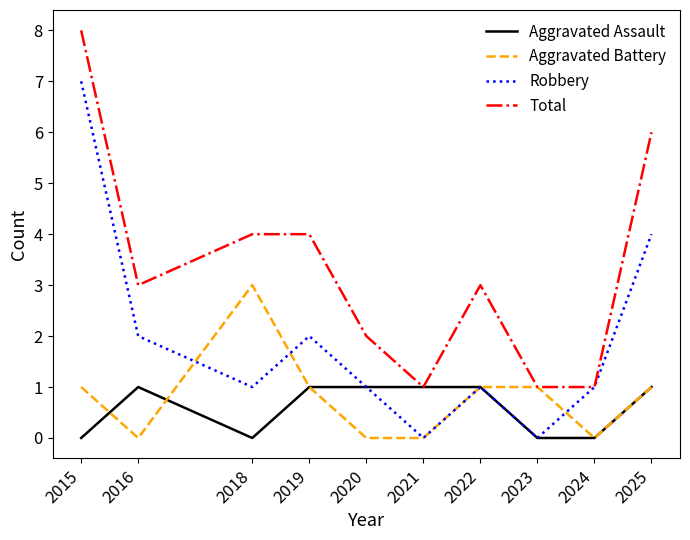

Which series has the largest total across all categories?

Total